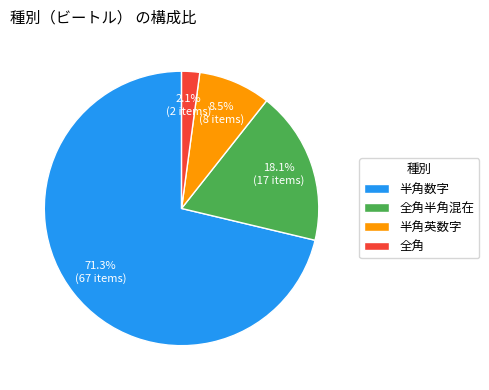

To the nearest percent, what portion does 半角数字 represent?

71%